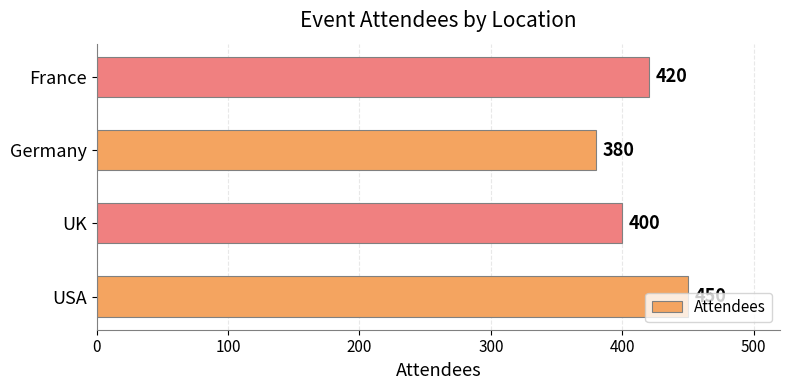

Count the values in the range 400 to 450.

3